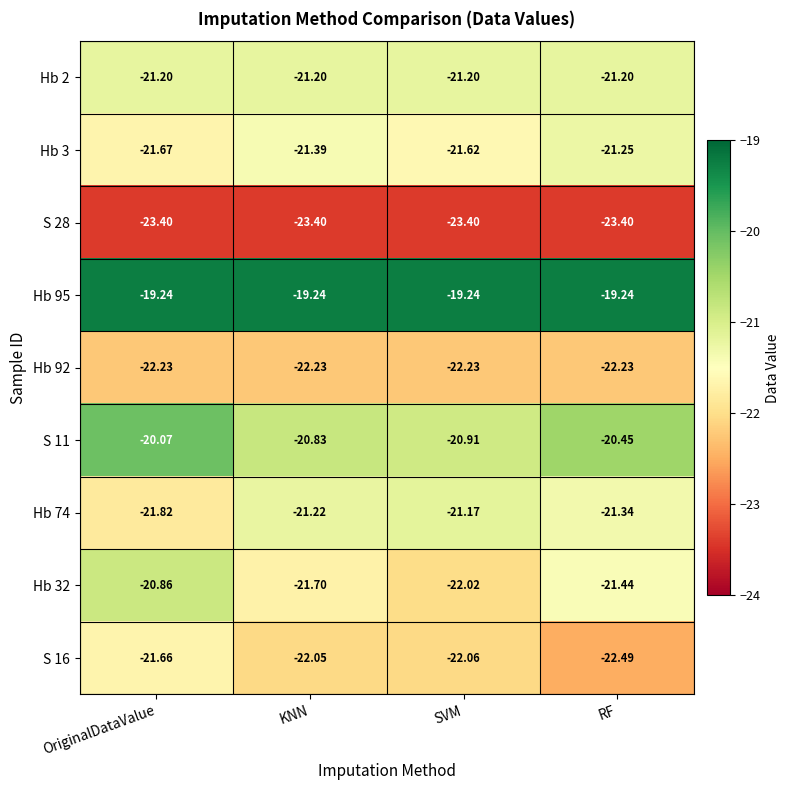

At which category is the sum across all series the highest?

OriginalDataValue